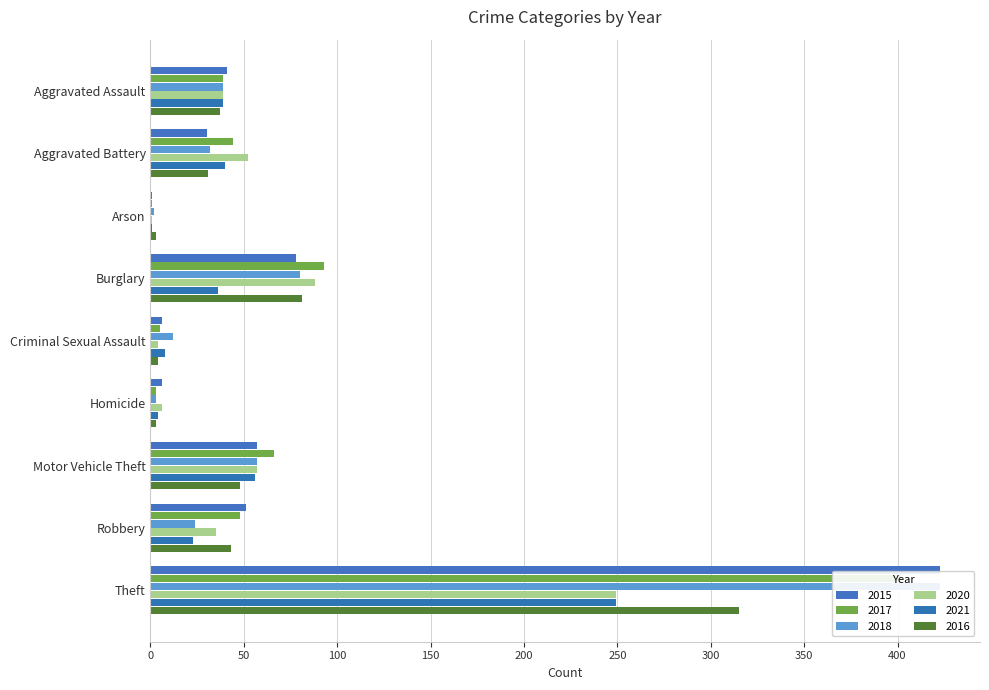

What are all the series names shown in the legend?

2015, 2017, 2018, 2020, 2021, 2016